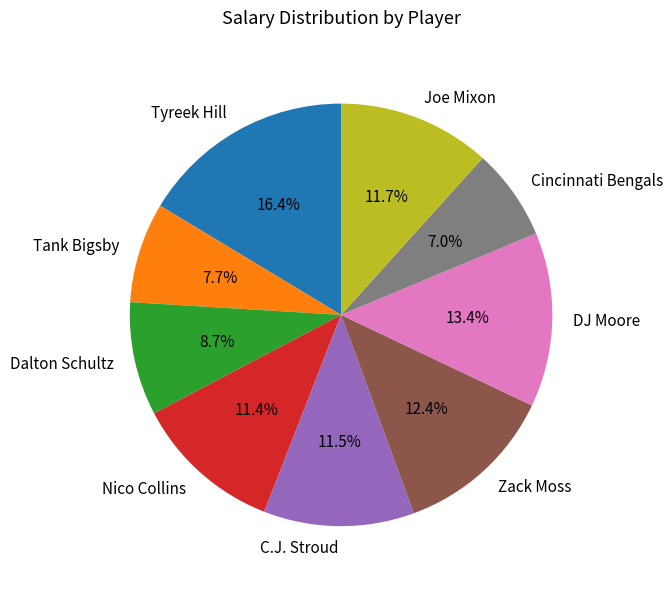

Does any single category account for the majority?

No